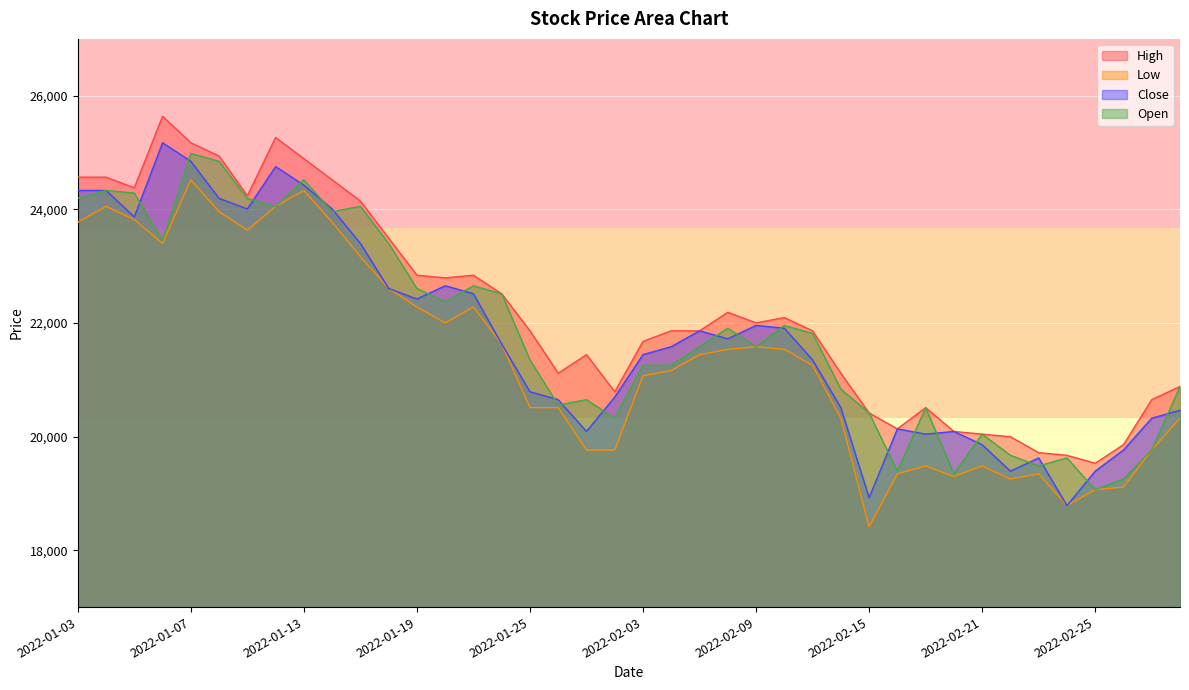

What is the difference between the second highest and second lowest values in the High series?

5593